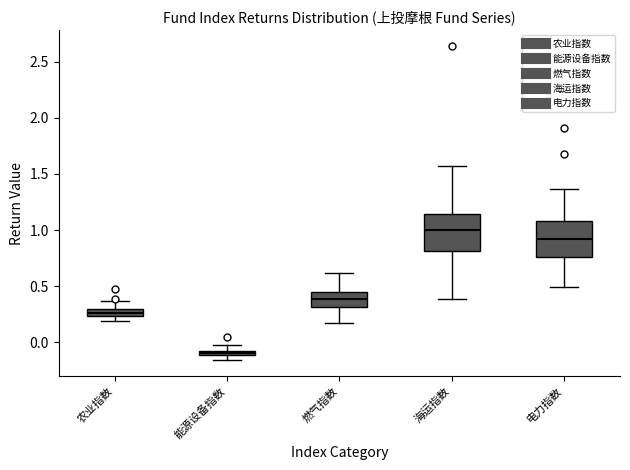

Where does the median line of the box for 燃气指数 sit on the y-axis? The values are not printed on the chart, so give them approximately, as read against the axis.

0.40